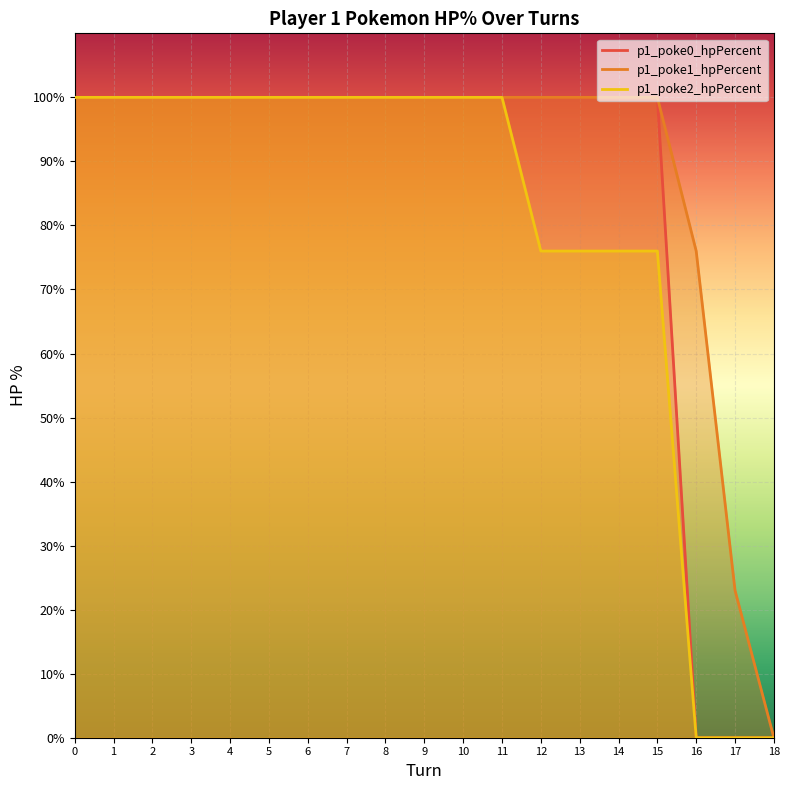

Reading left to right, what are all the values shown in this chart?

p1_poke0_hpPercent: 0=100	1=100	2=100	3=100	4=100	5=100	6=100	7=100	8=100	9=100	10=100	11=100	12=100	13=100	14=100	15=100	16=0	17=0	18=0
p1_poke1_hpPercent: 0=100	1=100	2=100	3=100	4=100	5=100	6=100	7=100	8=100	9=100	10=100	11=100	12=100	13=100	14=100	15=100	16=76	17=23	18=0
p1_poke2_hpPercent: 0=100	1=100	2=100	3=100	4=100	5=100	6=100	7=100	8=100	9=100	10=100	11=100	12=76	13=76	14=76	15=76	16=0	17=0	18=0